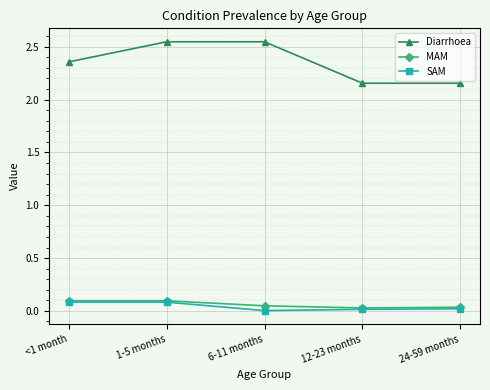

Which series has the largest range (max minus min)?

Diarrhoea